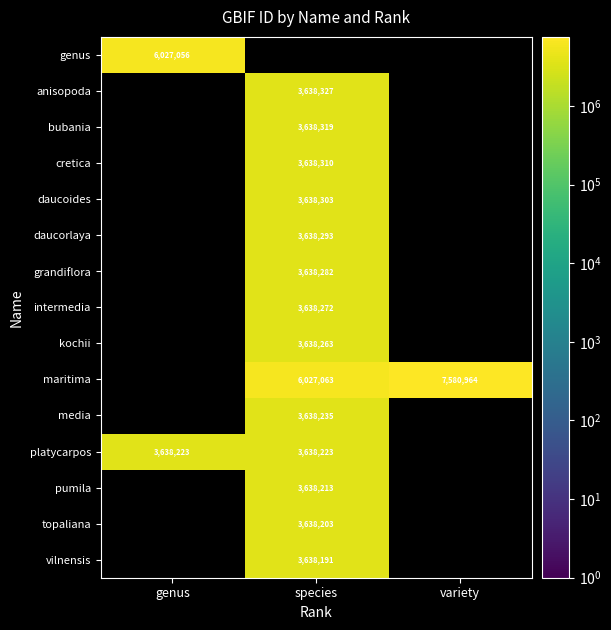

At which category does the chart reach its peak across all series?

variety